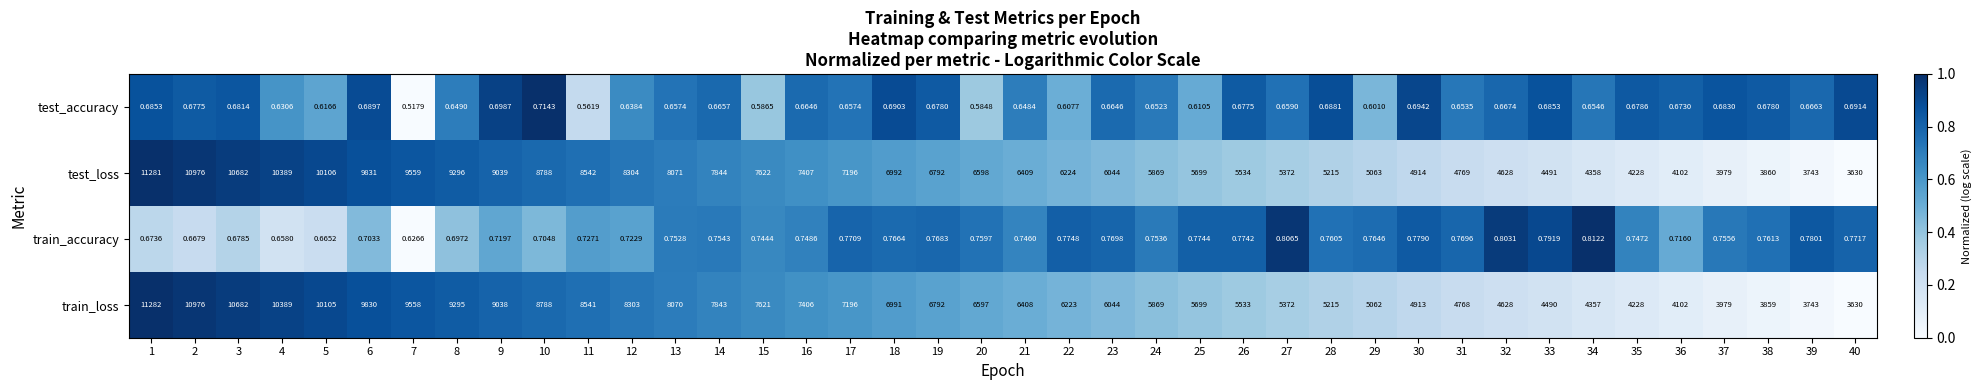

Which series has the widest spread of values?

train_loss